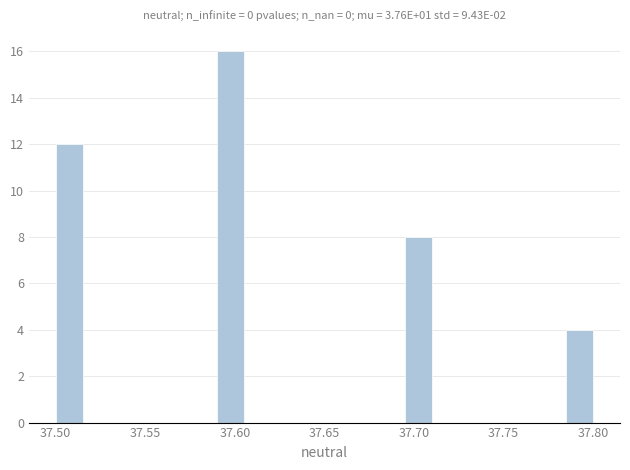

Around what value on the x-axis is the tallest bar? Give the approximate position of its centre, as read against the axis.

37.600